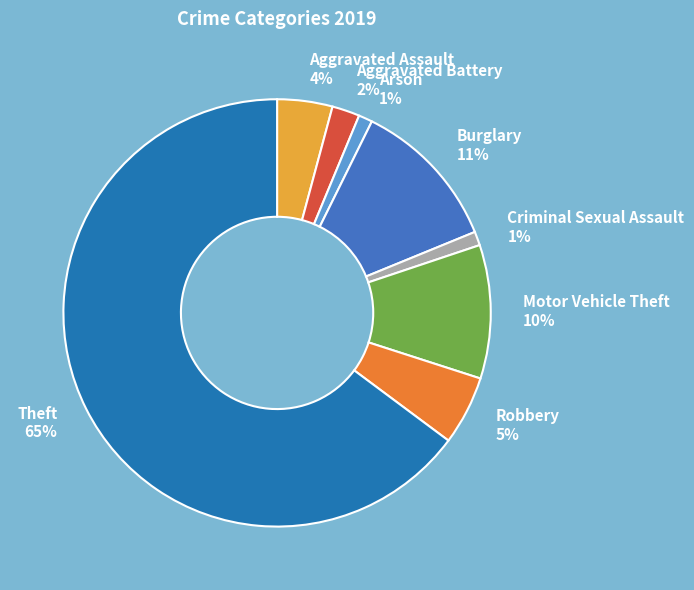

The Theft slice represents 51% of the pie. True or false?

False